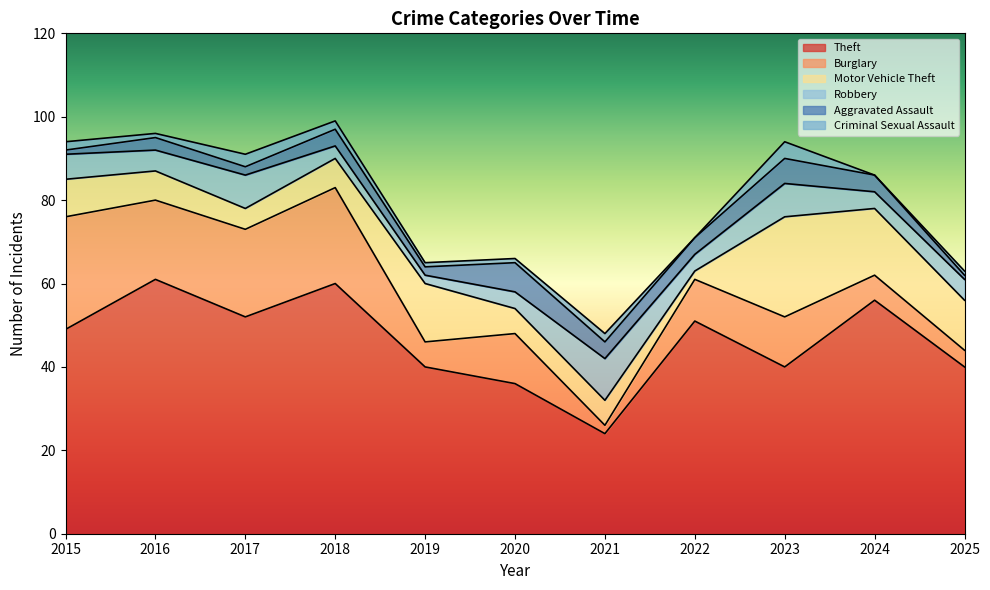

True or false: Aggravated Assault has more than 1 interior local peaks.

True